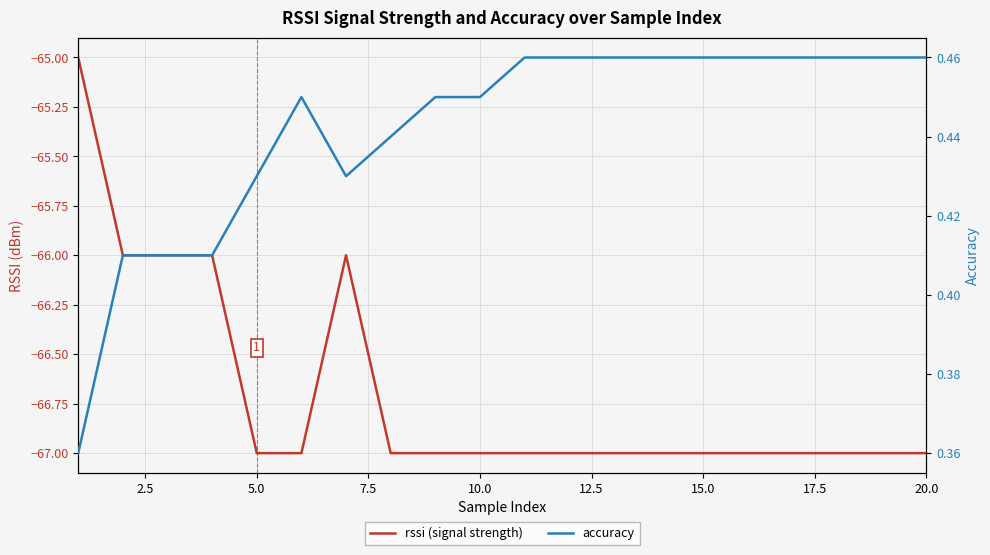

Reading left to right, list all the values displayed in this chart.

rssi (signal strength): -65.0	-66.0	-66.0	-66.0	-67.0	-67.0	-66.0	-67.0	-67.0	-67.0	-67.0	-67.0	-67.0	-67.0	-67.0	-67.0	-67.0	-67.0	-67.0	-67.0
accuracy: 0.4	0.4	0.4	0.4	0.4	0.5	0.4	0.4	0.5	0.5	0.5	0.5	0.5	0.5	0.5	0.5	0.5	0.5	0.5	0.5